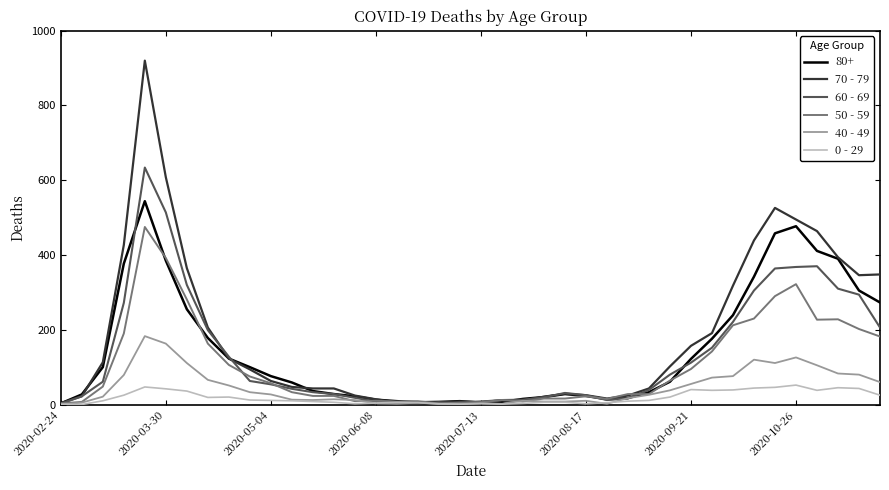

Which series has the widest spread of values?

70 - 79